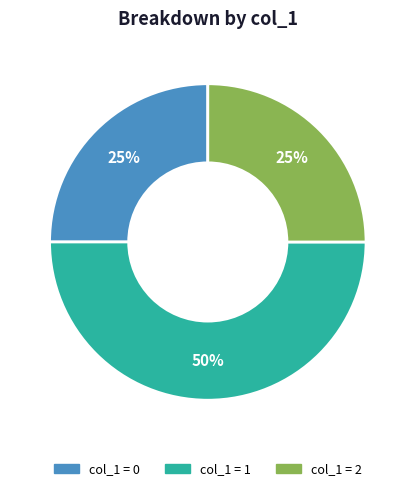

Does col_1 = 0 represent more than half of the total?

No